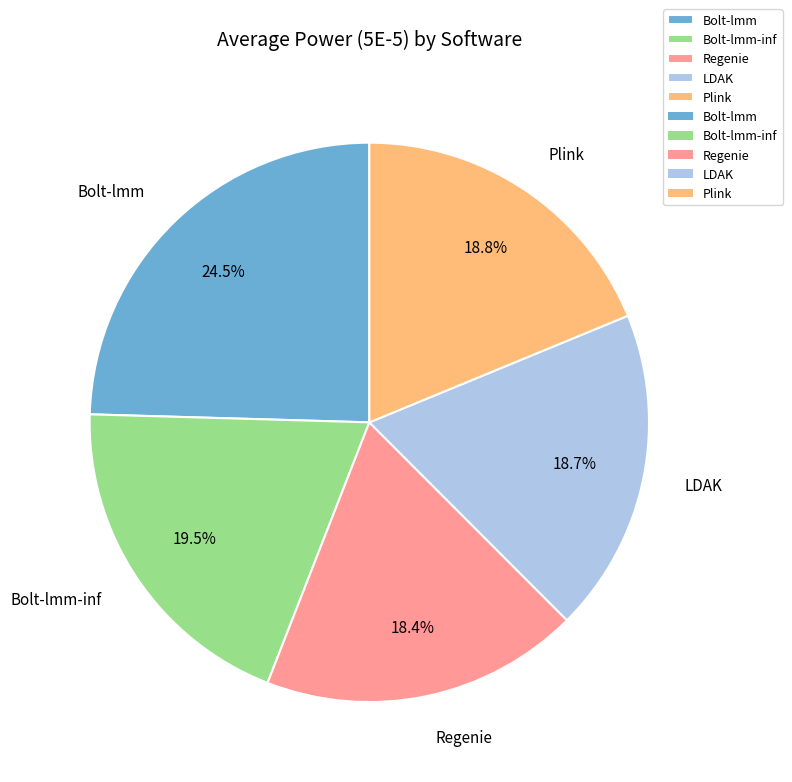

Combined, do Plink and Bolt-lmm-inf account for over 50%?

No